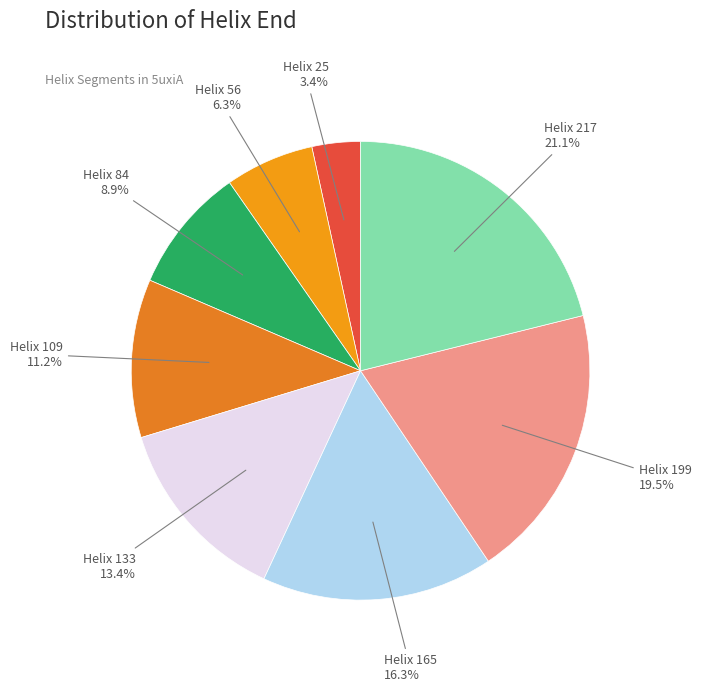

Count the number of slices in the pie.

8